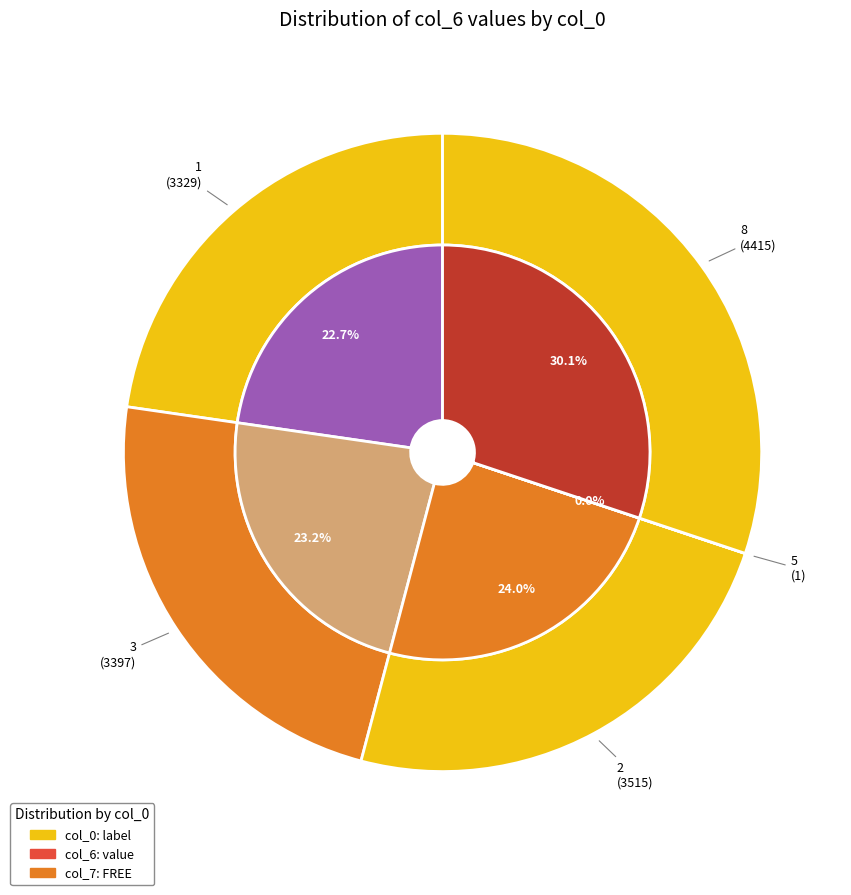

What is the change in value from 1 to 8?

+1086